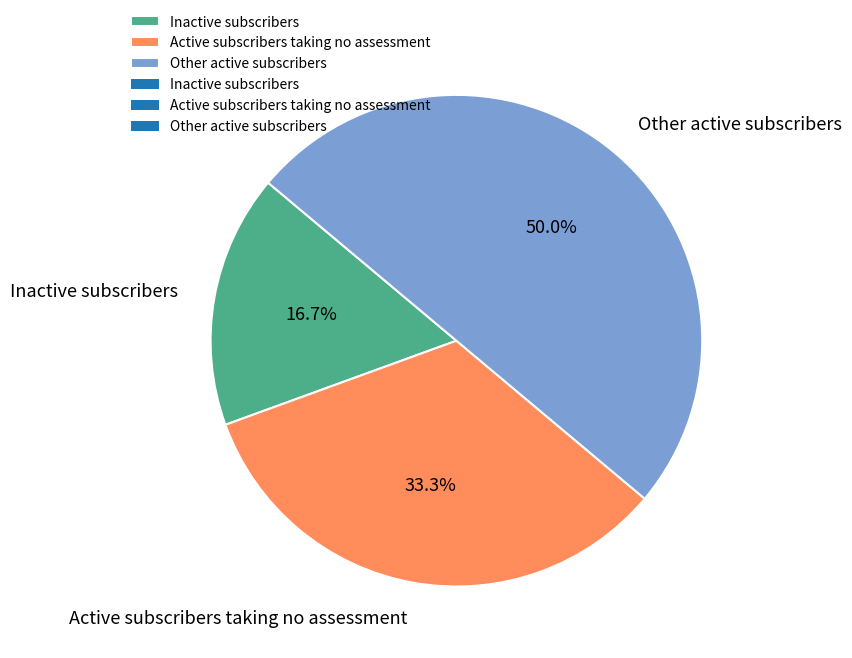

To the nearest percent, what is the average slice percentage?

33%